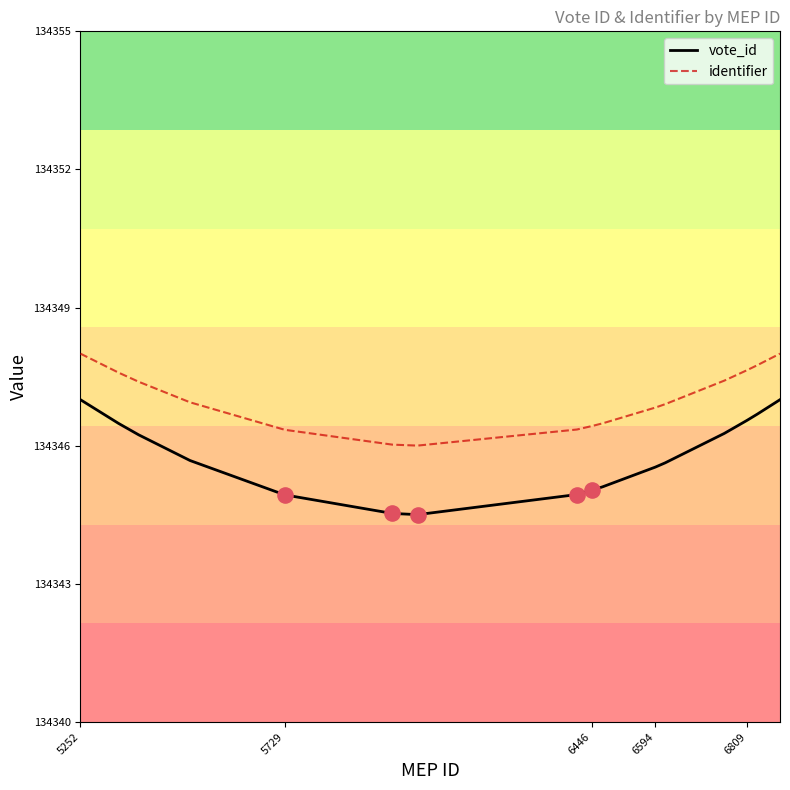

Which series has the widest spread of values?

vote_id